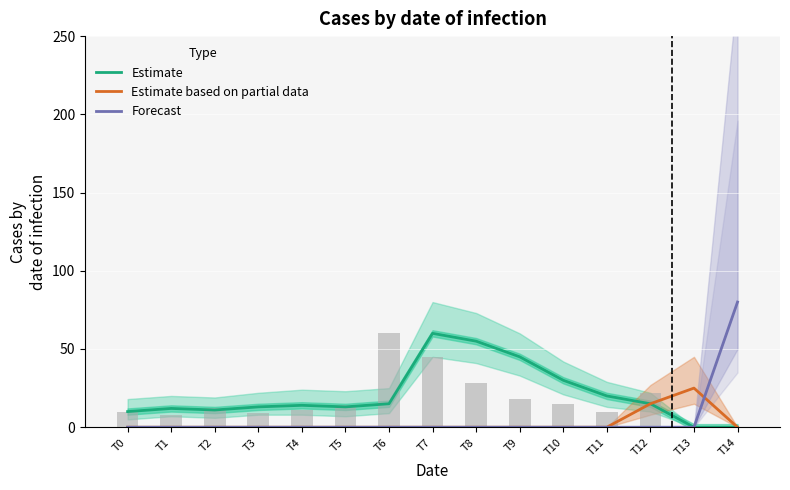

Which category has the highest value in the Estimate based on partial data series?

T13